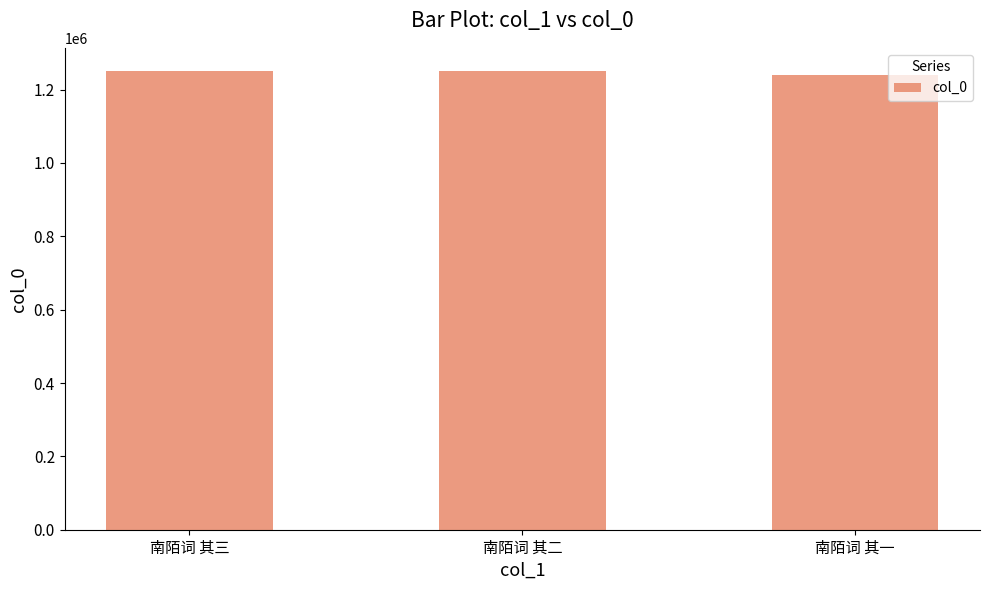

What is the sum of all values?

3742292